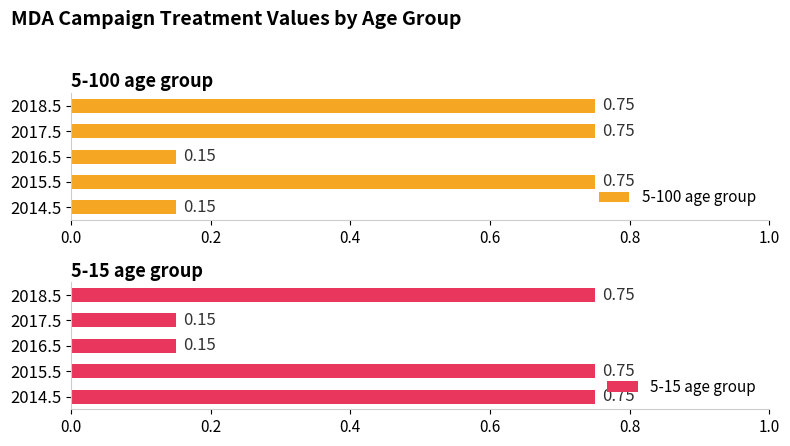

Does the chart contain any negative values?

No